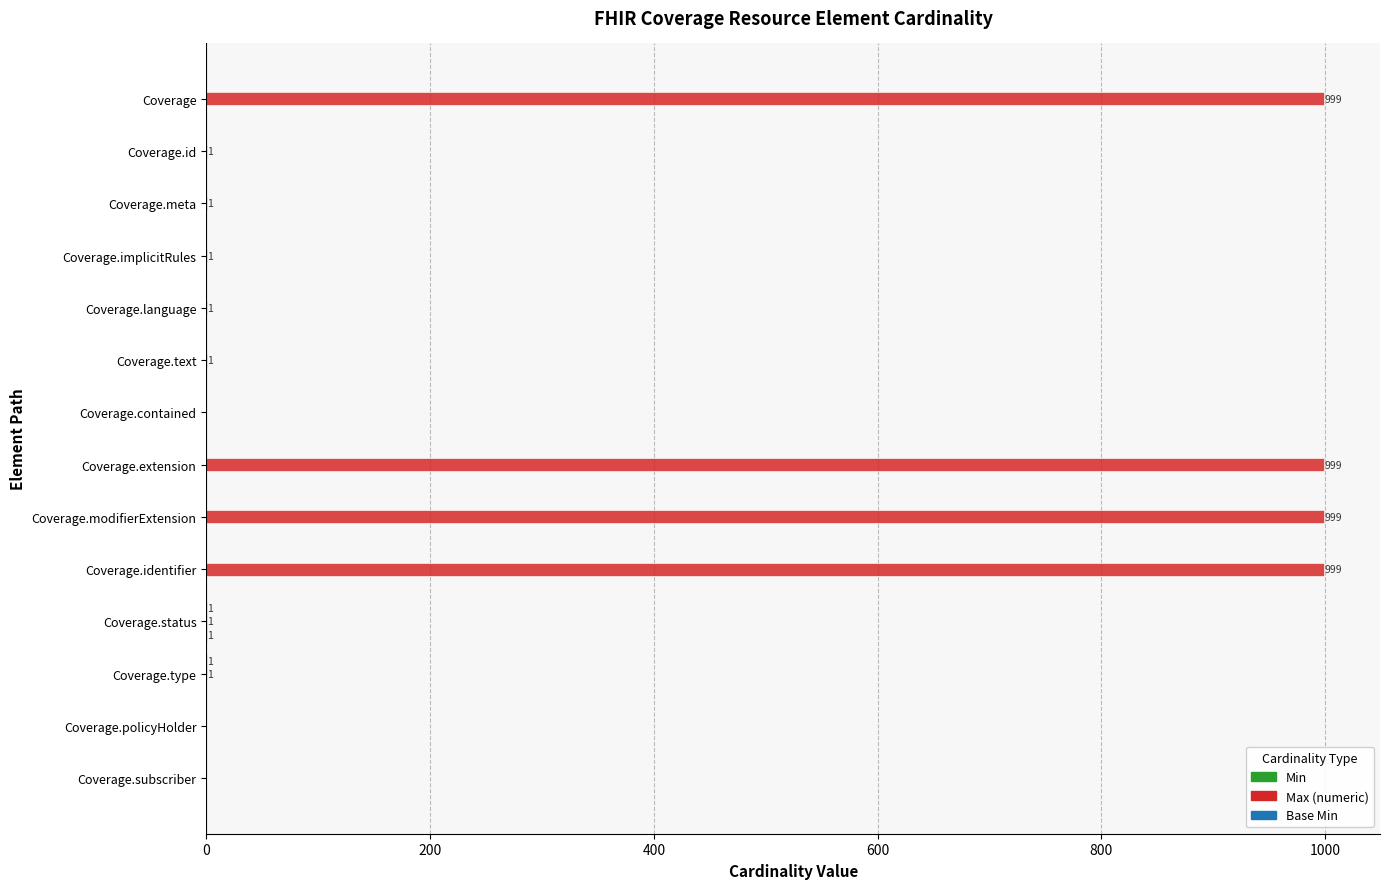

What is the maximum value shown in the chart?

999